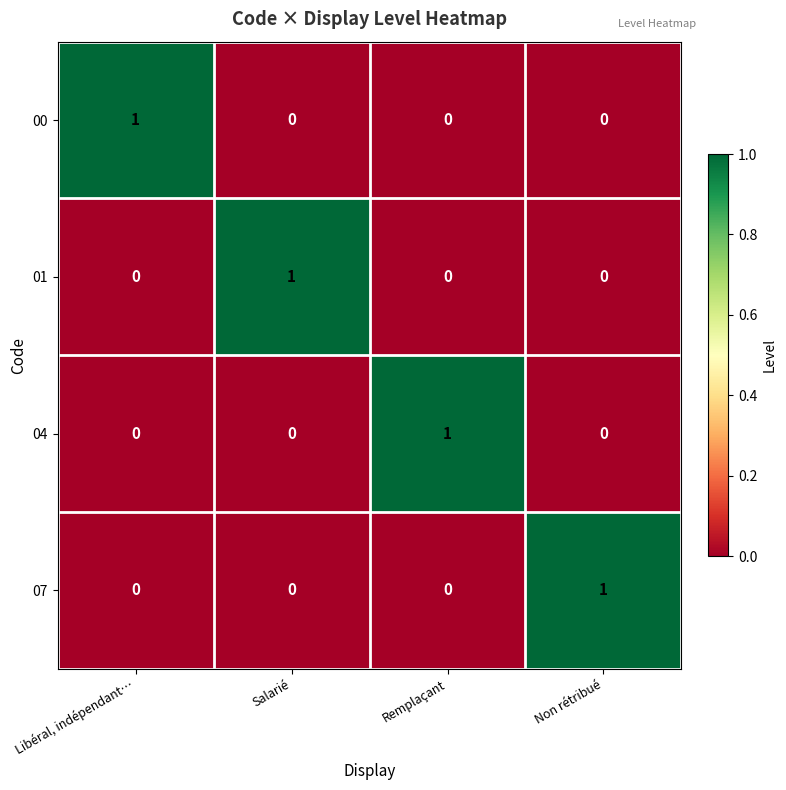

The 00 series shows 1 at Libéral, indépendant…. True or false?

True